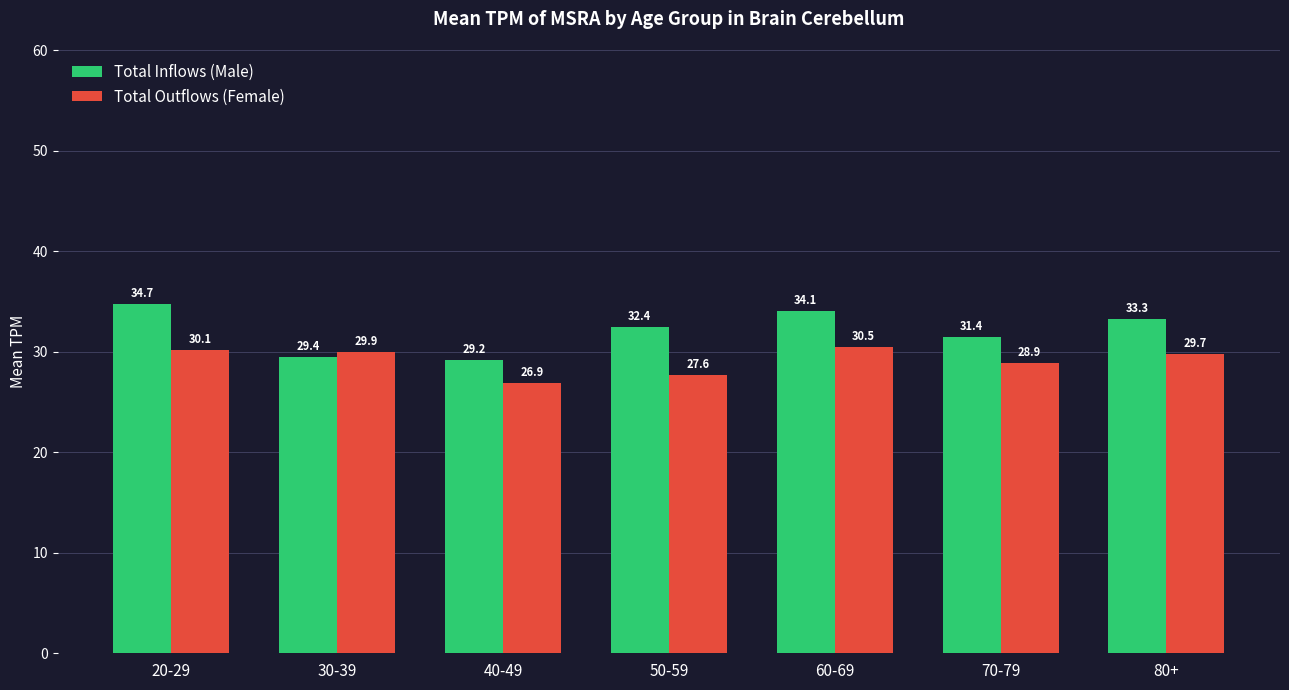

Which category has the highest value in the Total Inflows (Male) series?

20-29